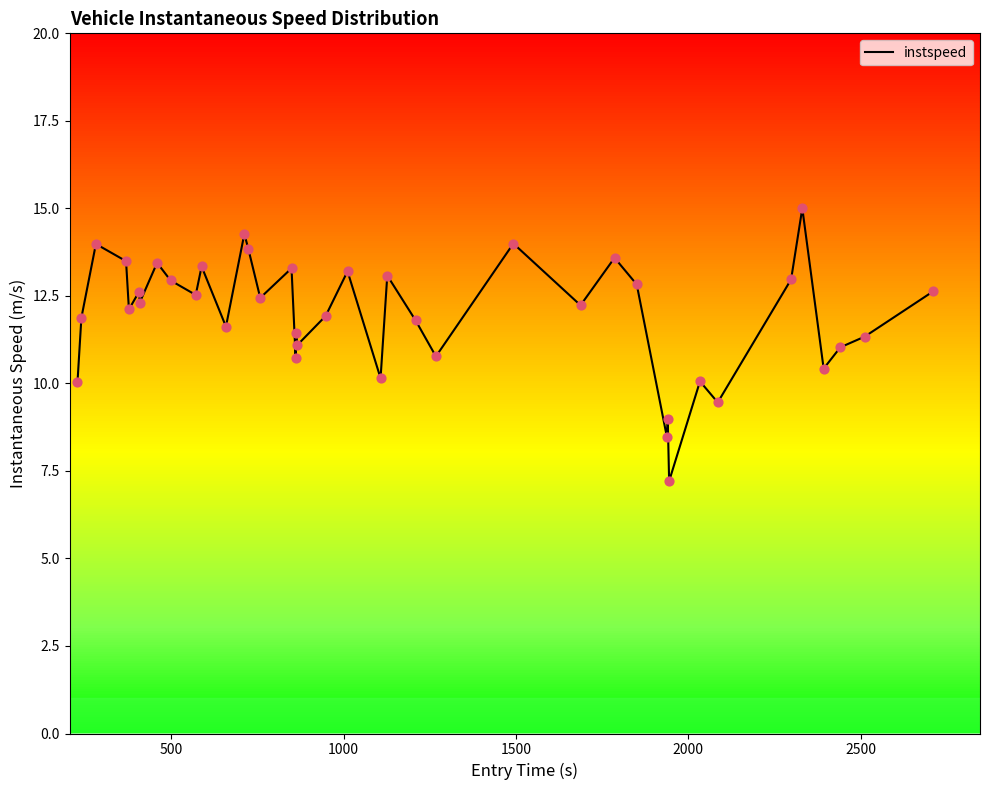

What is the lowest value of the instspeed series?

7.2